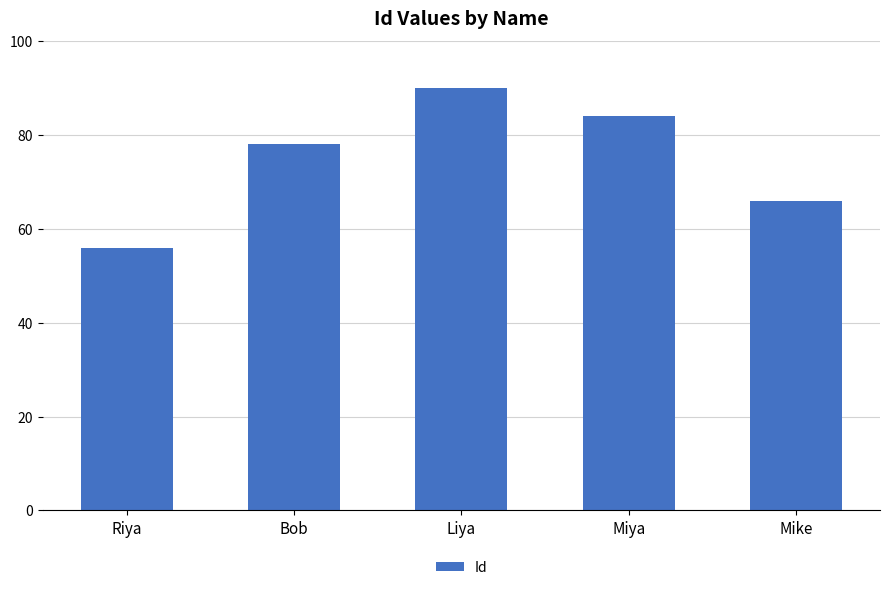

What is the change in value from Bob to Liya?

+12